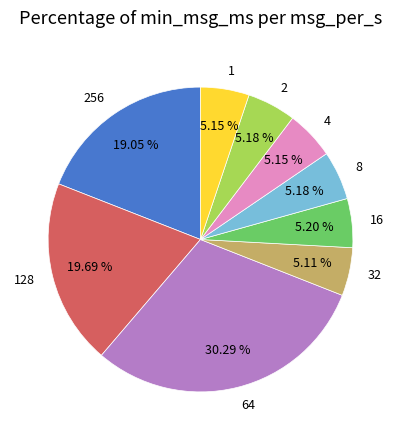

To the nearest percent, what portion does 8 represent?

5%